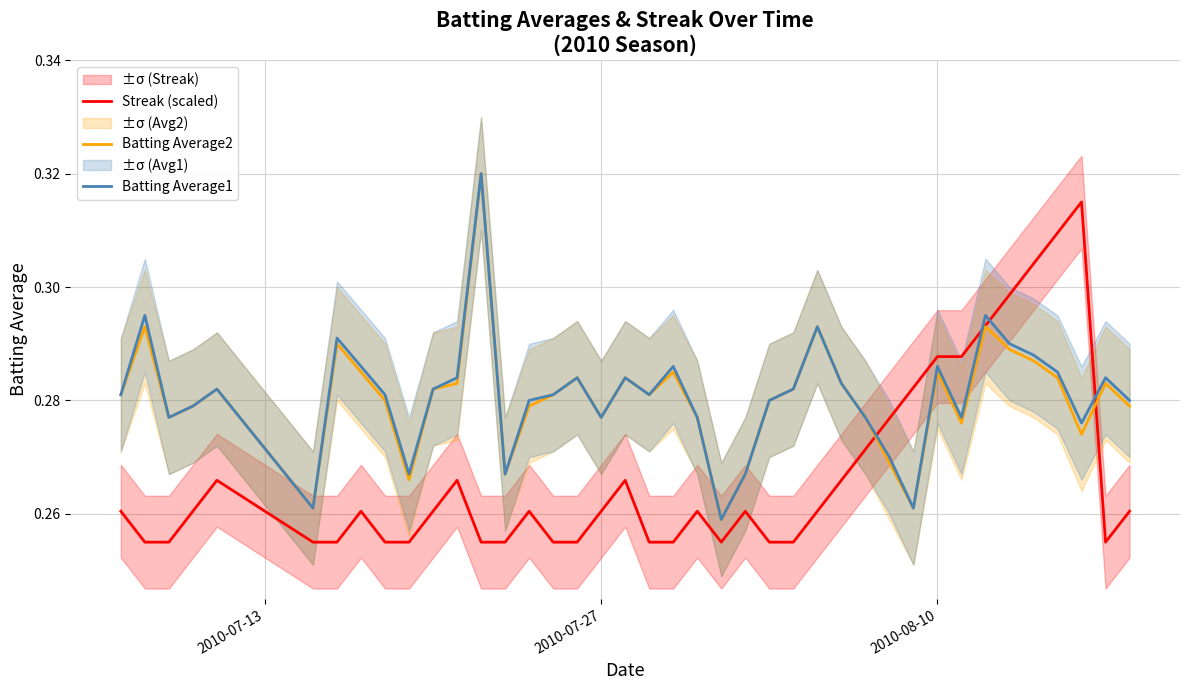

How many lines are shown in the chart?

3